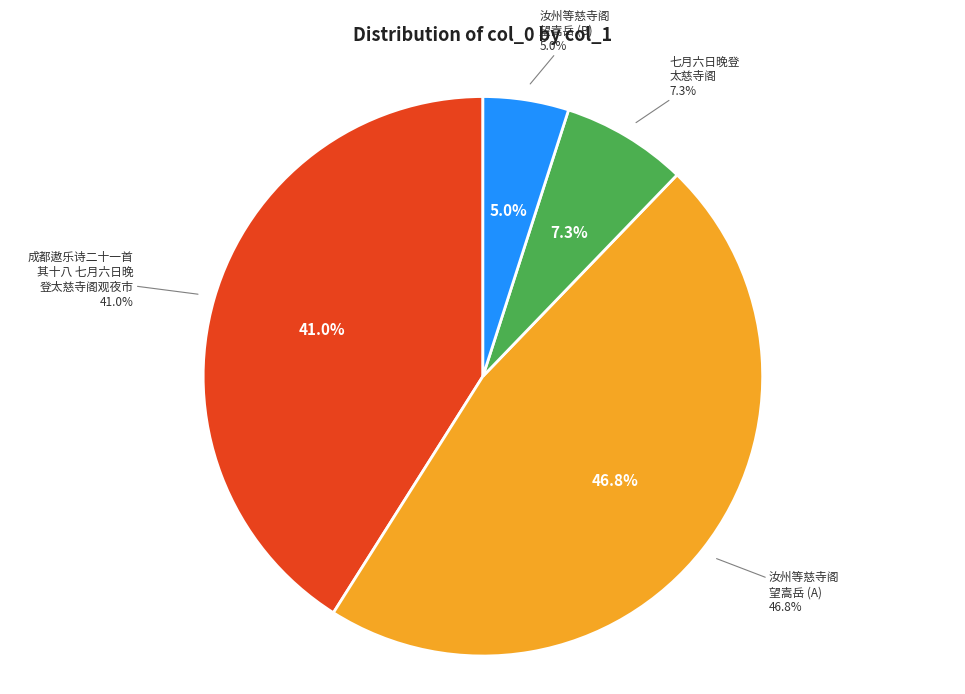

Which category has the smallest portion of the pie?

汝州等慈寺阁望嵩岳